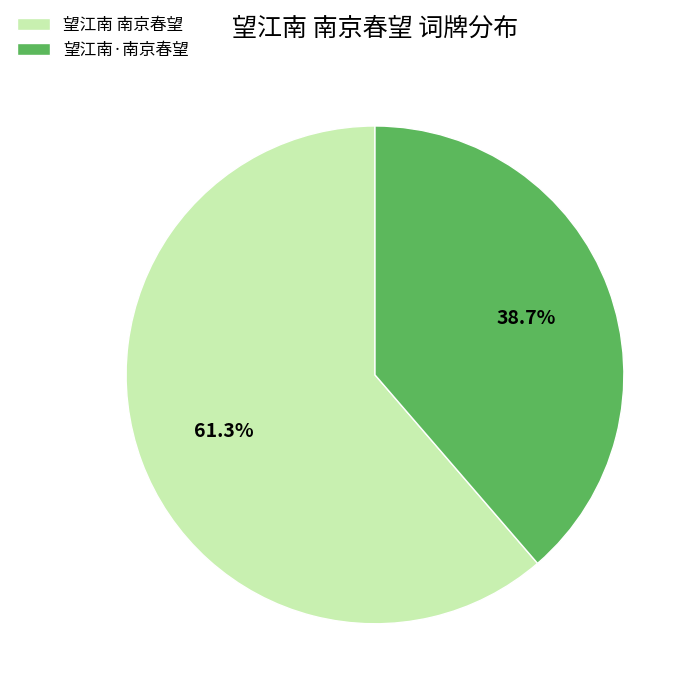

To the nearest percent, what percentage of the pie is 望江南·南京春望?

39%